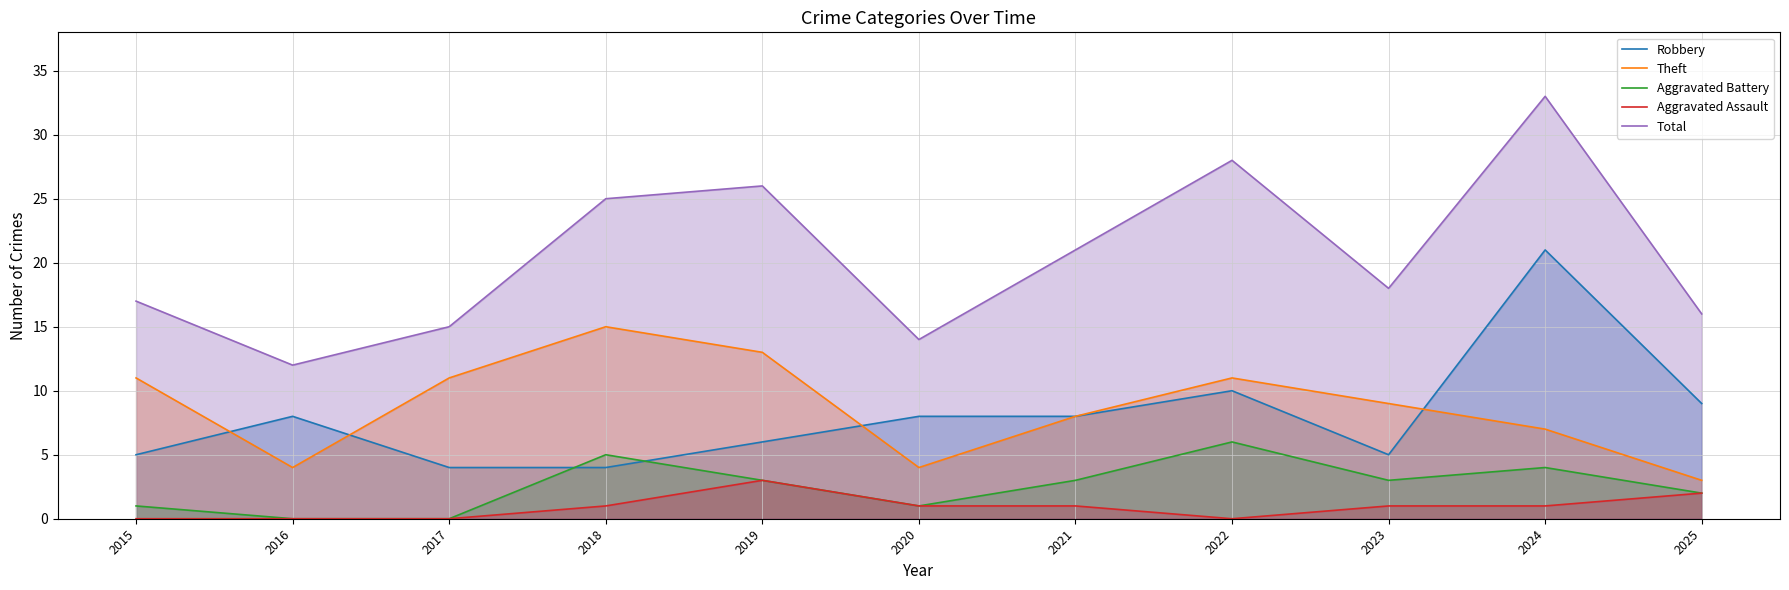

True or false: Robbery has a value of 2 at 2018.

False